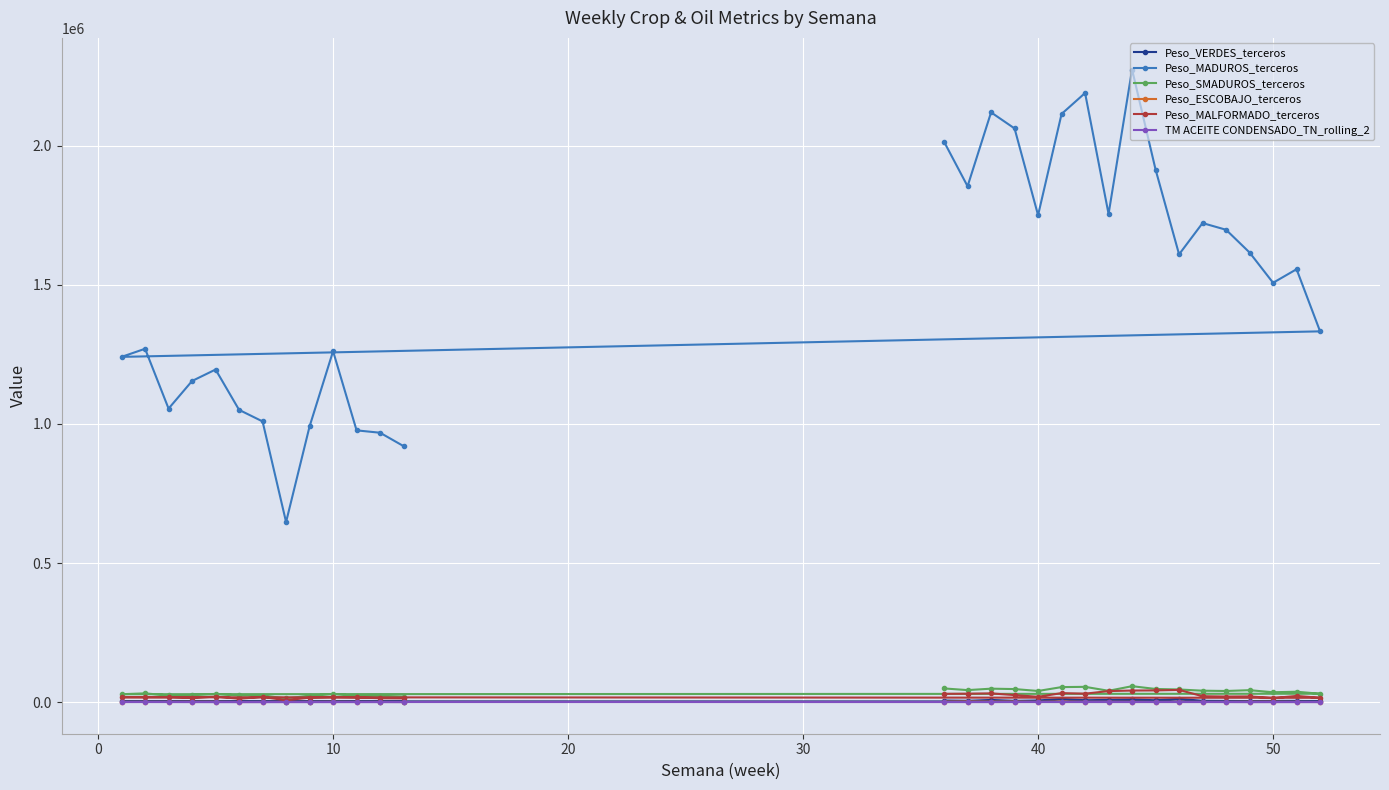

How many values in the Peso_ESCOBAJO_terceros series exceed 997?

15